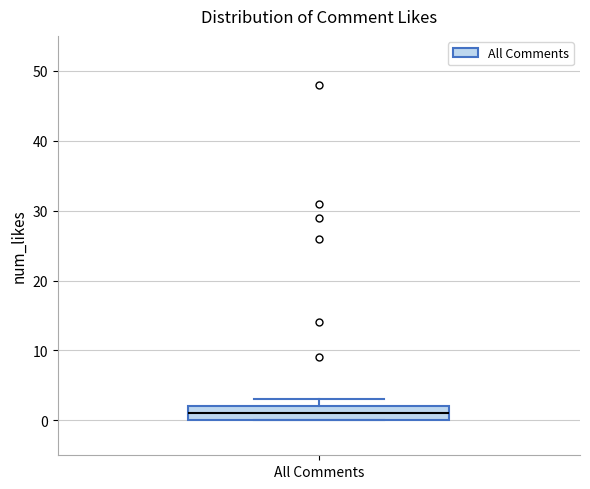

Read this box plot against the y-axis: the position of the median line, the range covered by the box, and the ends of both whiskers. The values are not printed on the chart, so give them approximately, as read against the axis.

median 1, box 0 to 2, whiskers 0 to 3